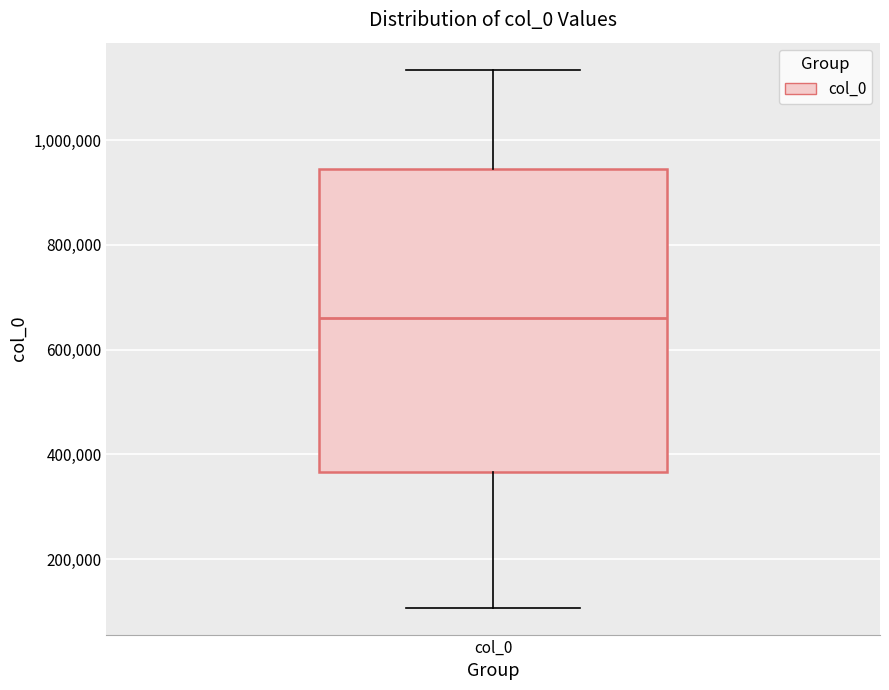

Transcribe this box plot: give where the median line is, the range the box spans, and where the two whiskers end, as read against the y-axis. The values are not printed on the chart, so give them approximately, as read against the axis.

median 660000, box 360000 to 940000, whiskers 100000 to 1140000